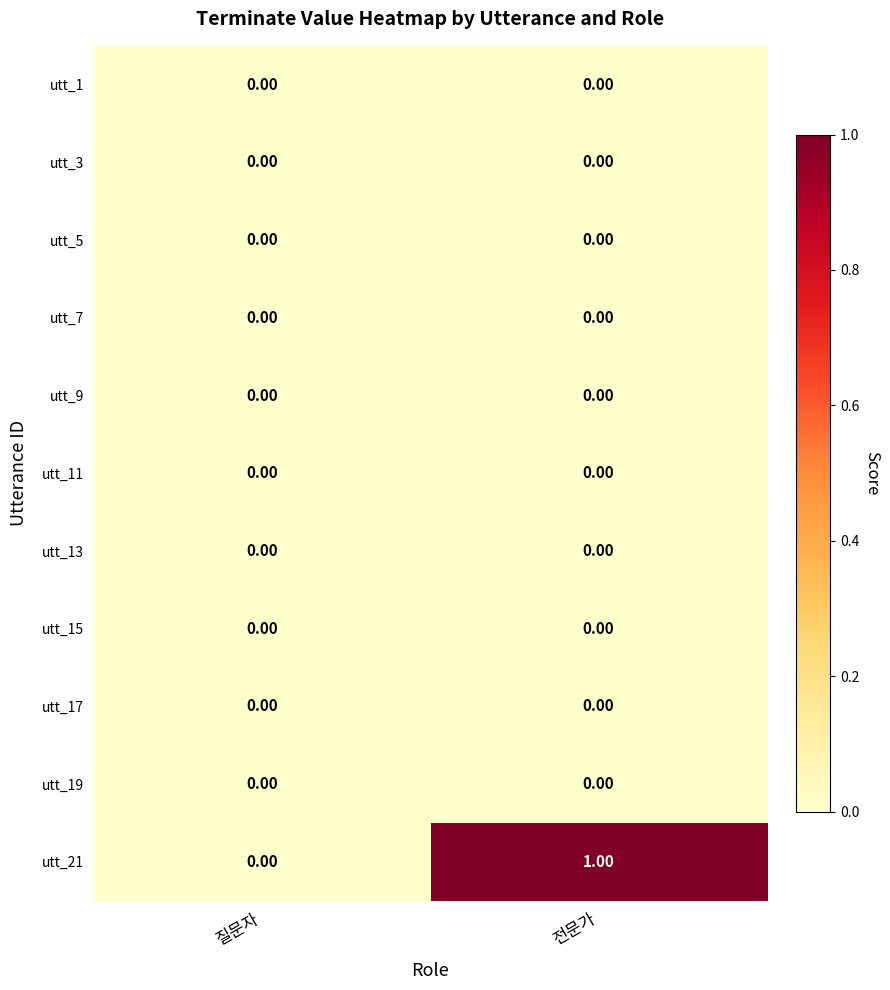

Which label corresponds to the largest value in the chart?

전문가